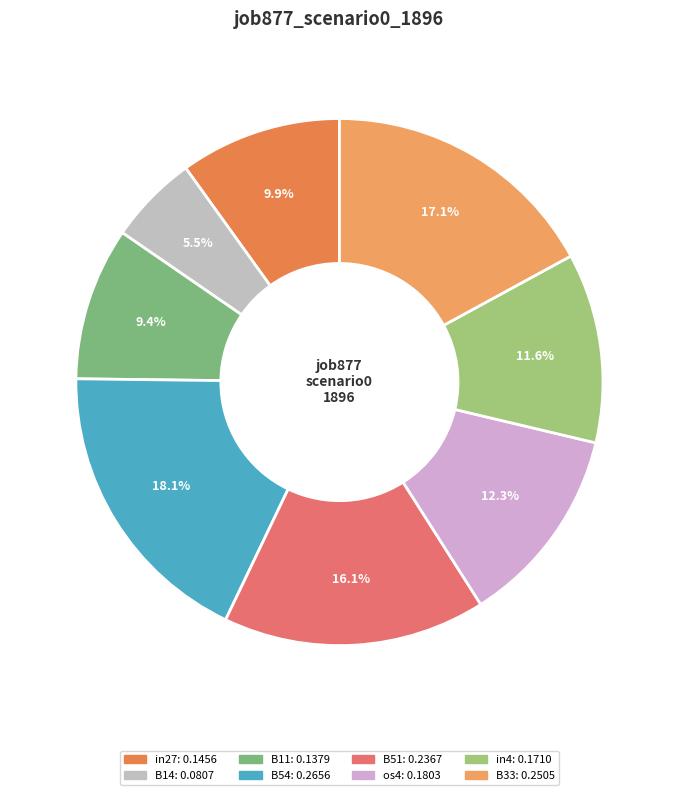

What percentage is the B11 slice, to the nearest percent?

9%